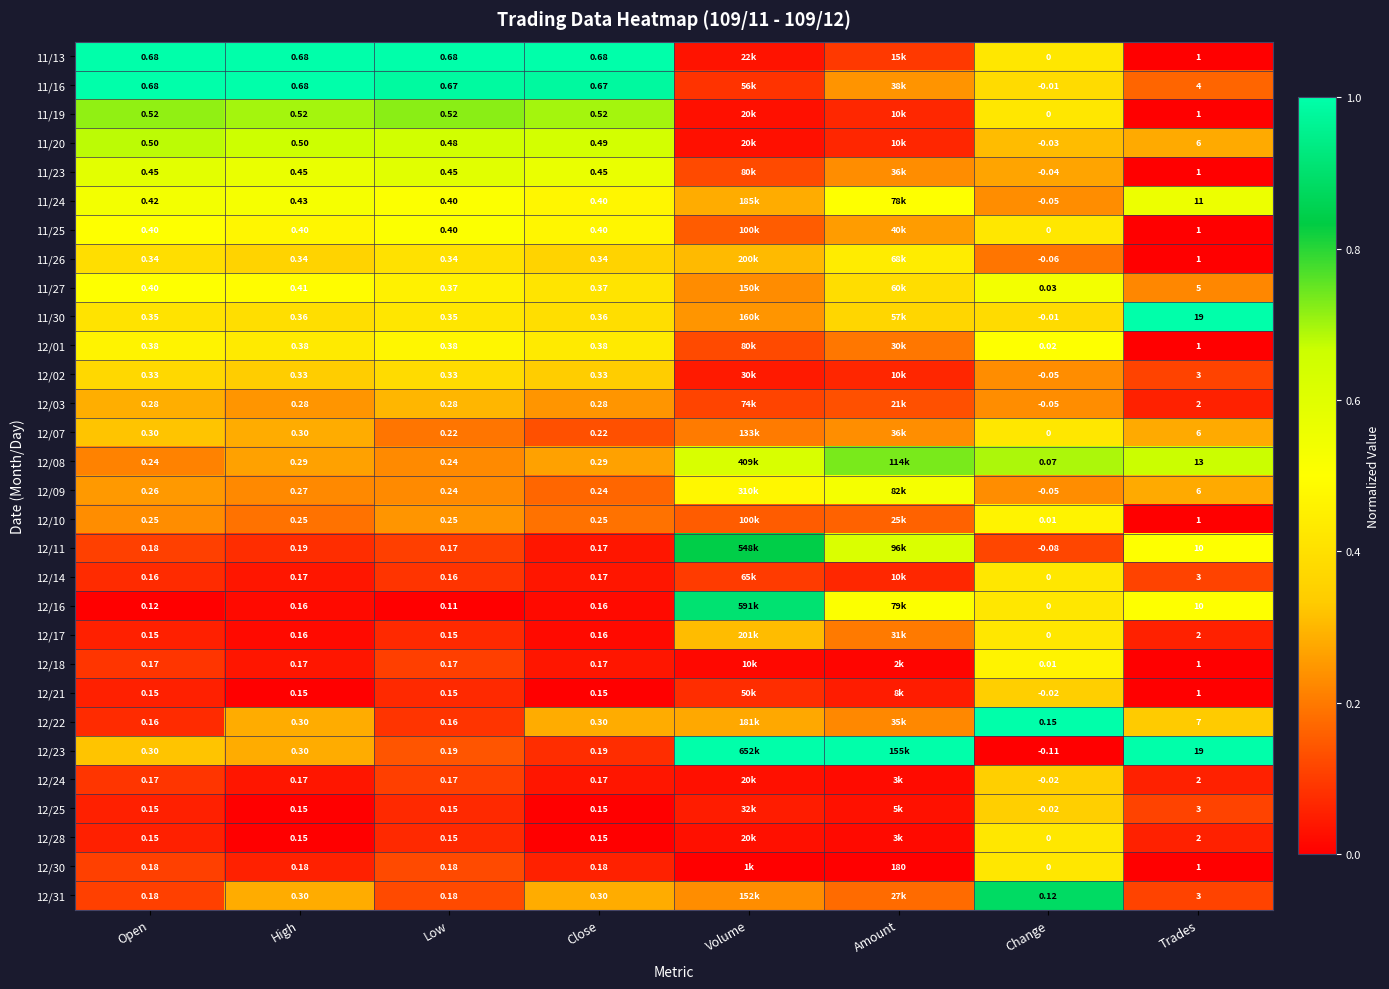

Is it true that 11/27 equals 0.4 at Close?

True